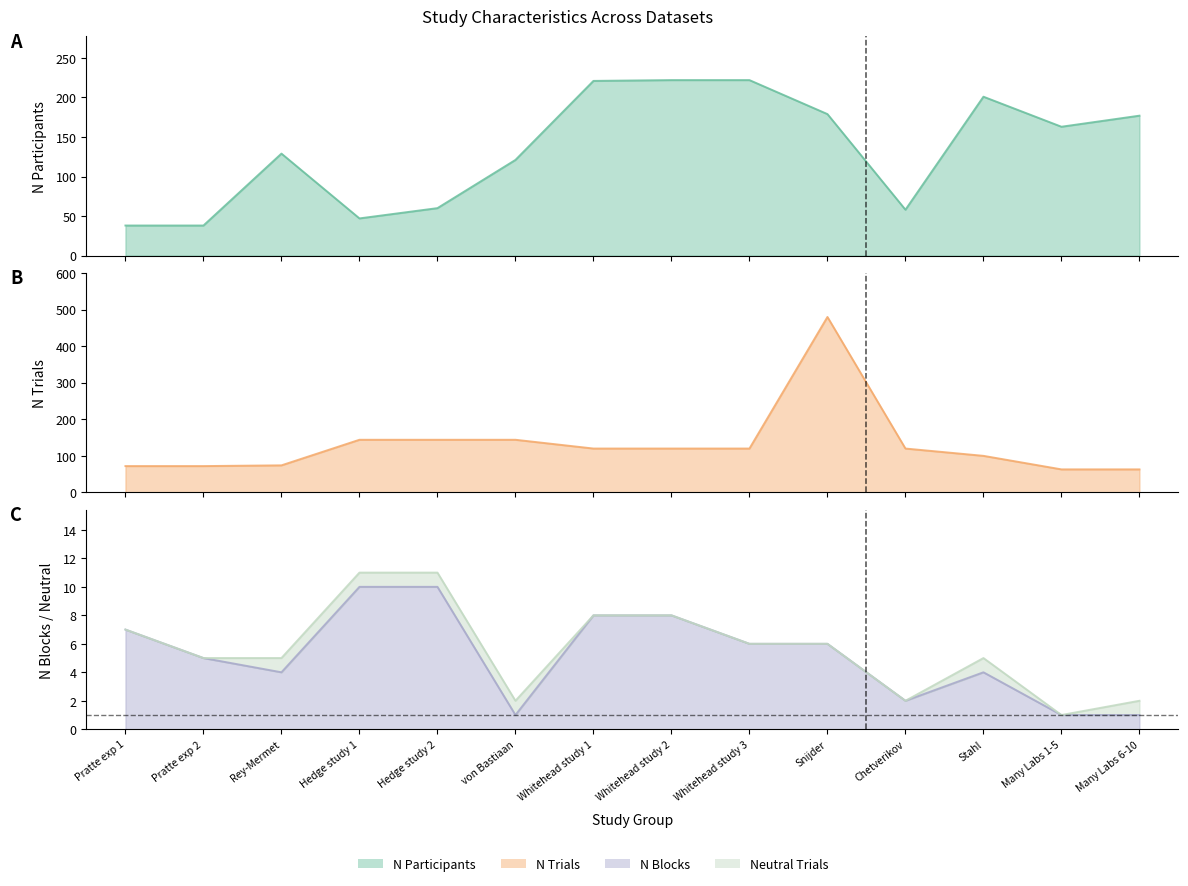

How many times do n_trials and n_participants cross each other?

5